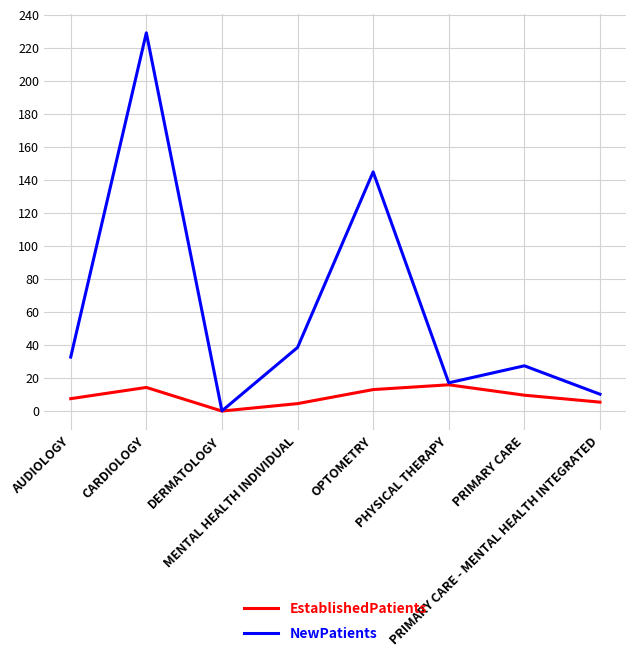

What is the lowest value of the NewPatients series?

0.1